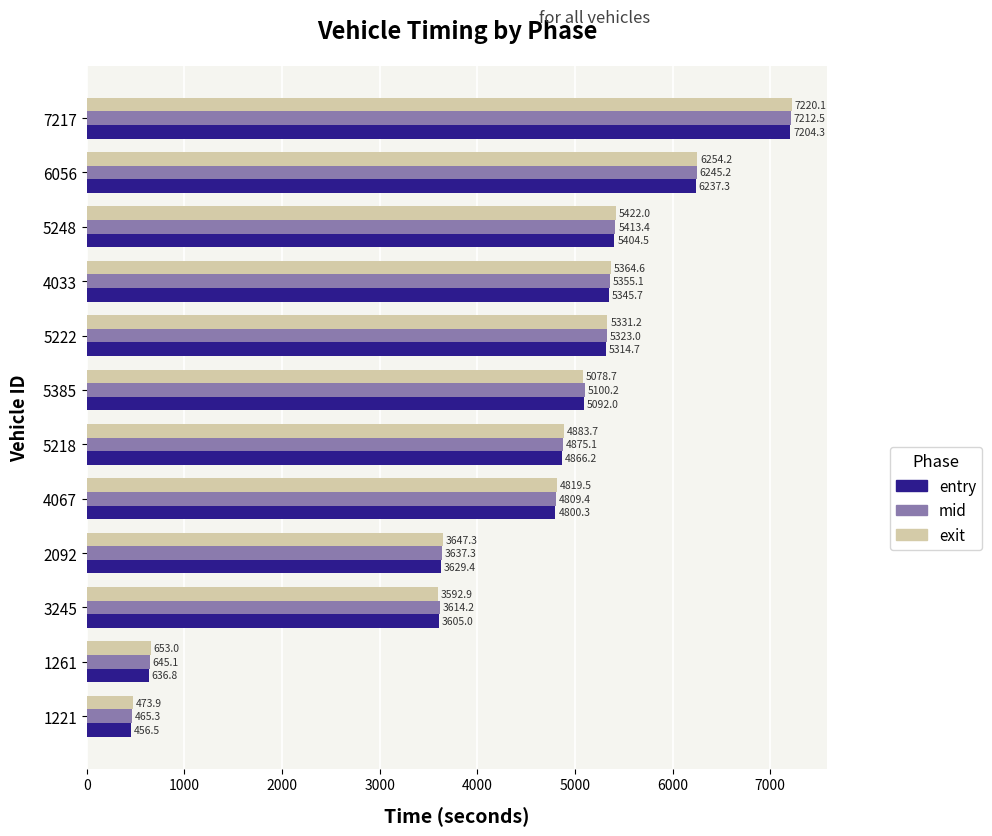

At which category is the sum across all series the highest?

7217